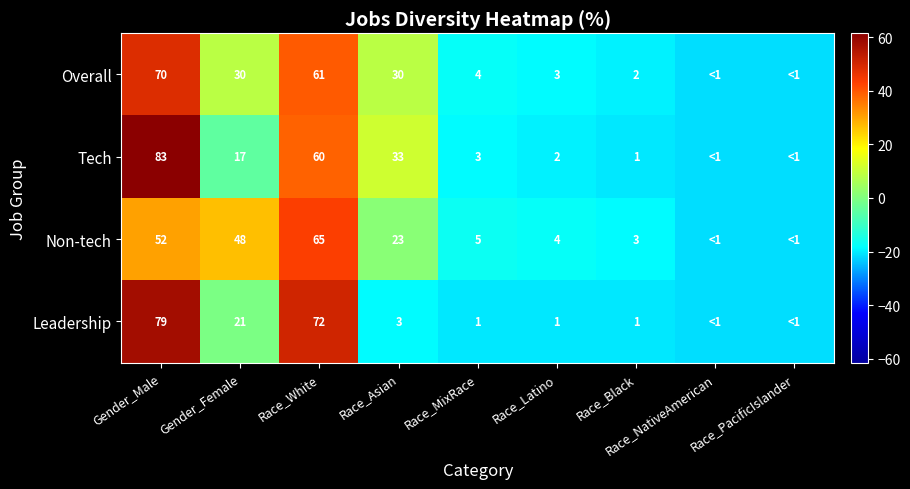

Which series changed the most between Gender_Female and Race_Latino?

Non-tech